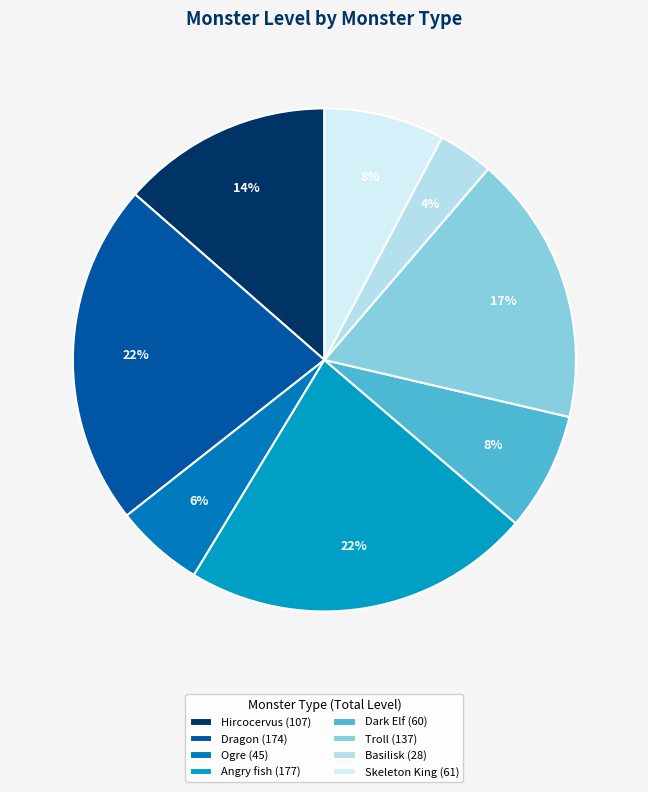

Which slice is the largest?

Angry fish